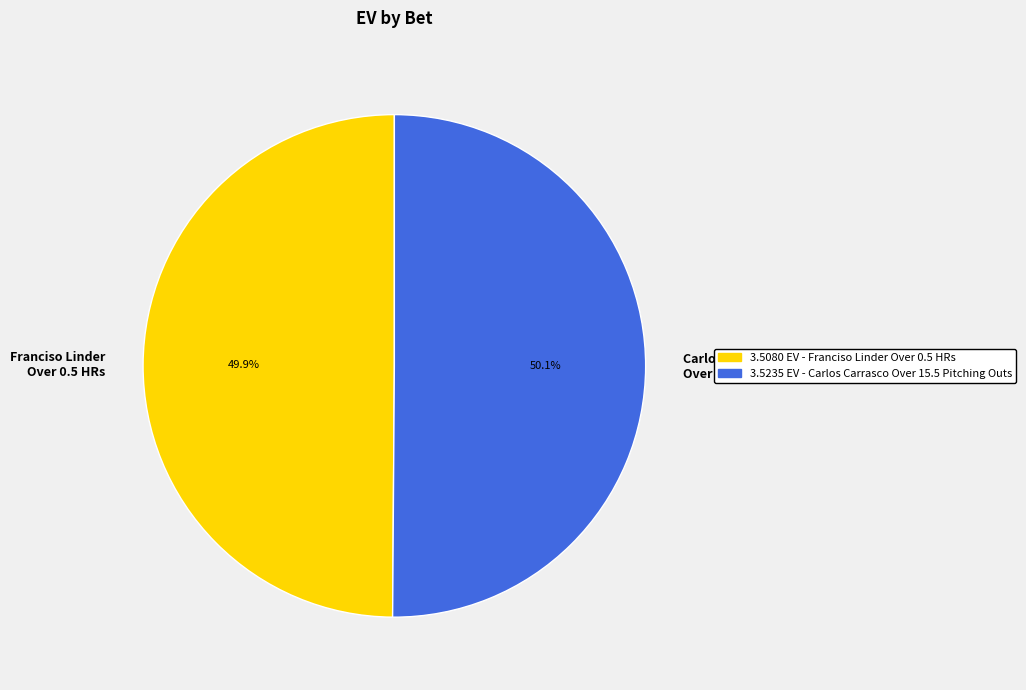

What is the ratio of the value at Carlos Carrasco Over 15.5 Pitching Outs to the value at Franciso Linder Over 0.5 HRs?

1.0